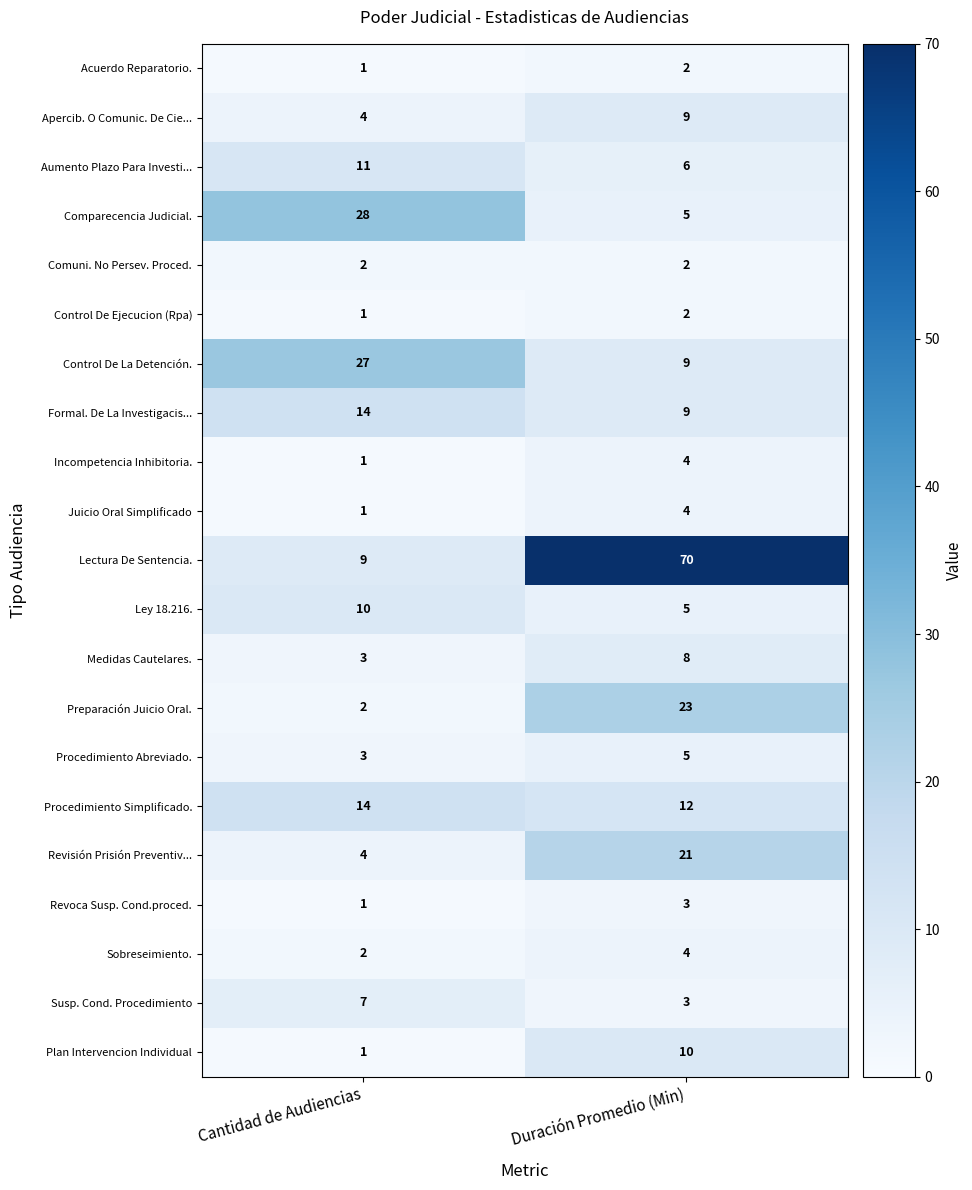

At which category does the chart reach its peak across all series?

Duración Promedio (Min)